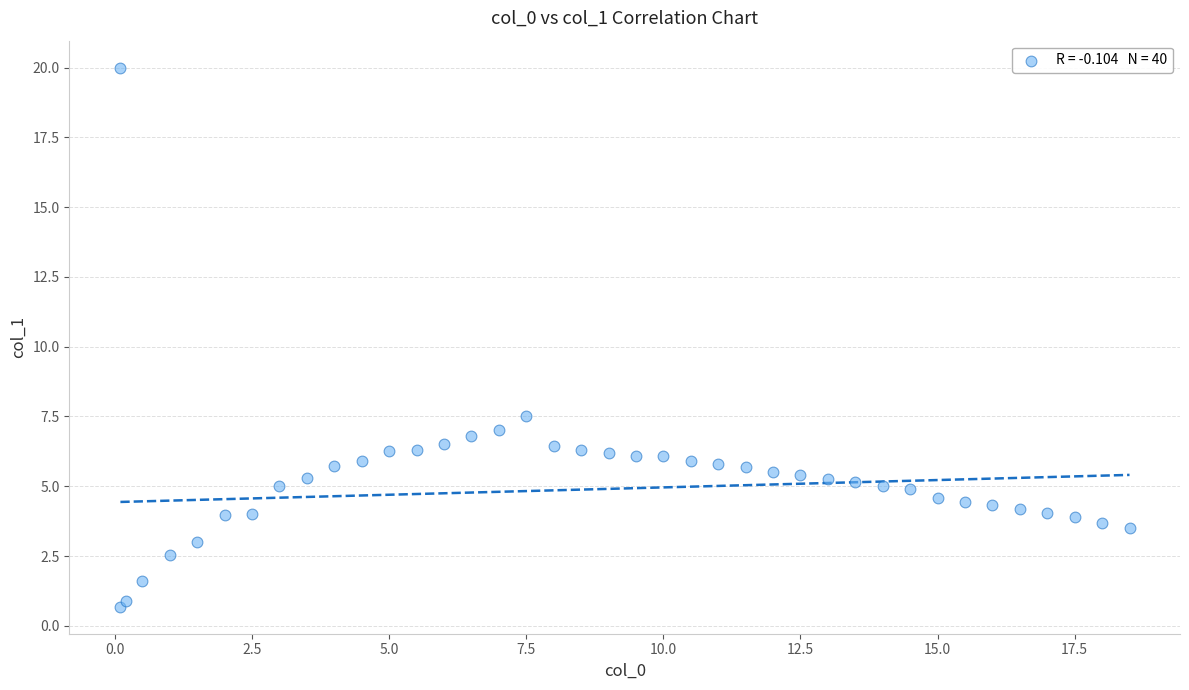

What is the range of Y values (max minus min)?

19.3